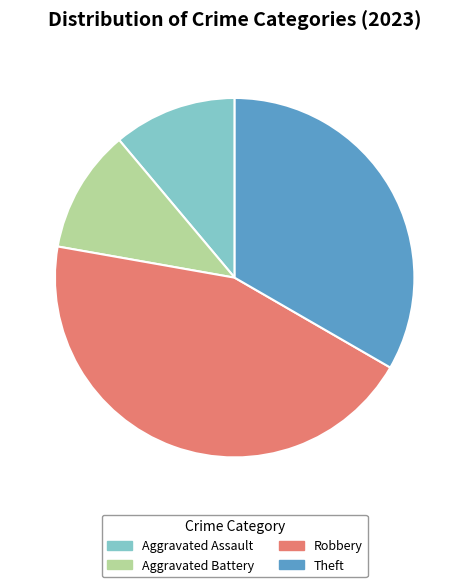

Is there any slice that represents more than half of the pie?

No